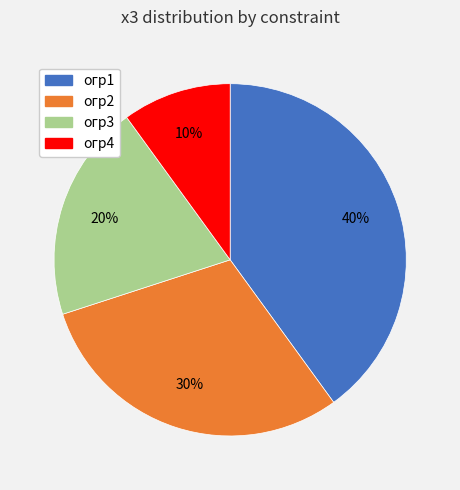

Count the number of slices in the pie.

4